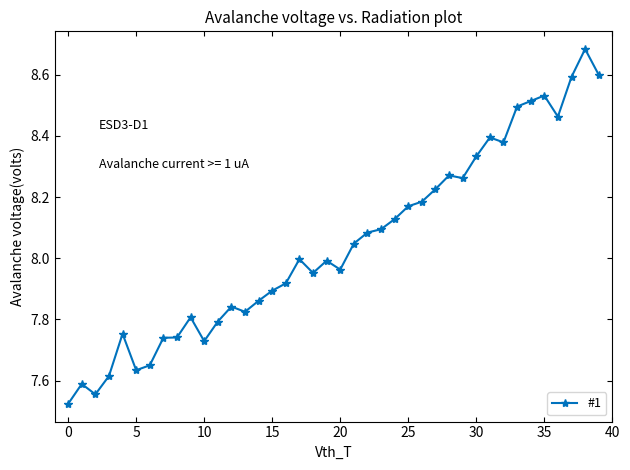

True or false: the data has more than 2 interior local peaks.

True